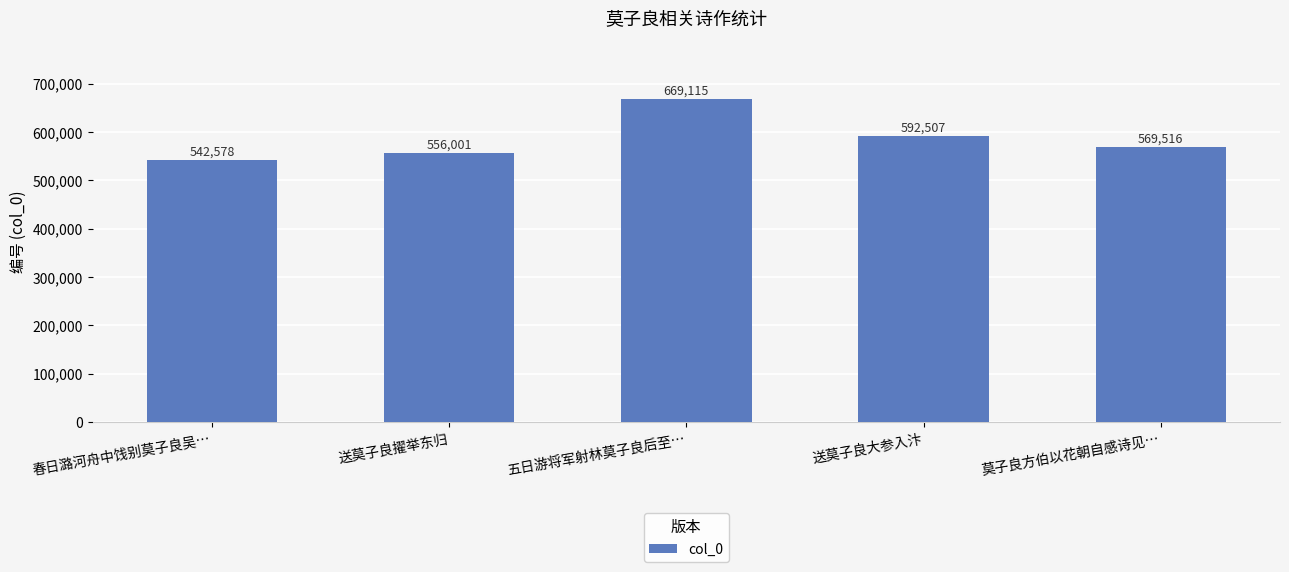

What is the ratio of the value at 送莫子良大参入汴 to the value at 莫子良方伯以花朝自感诗见…?

1.0